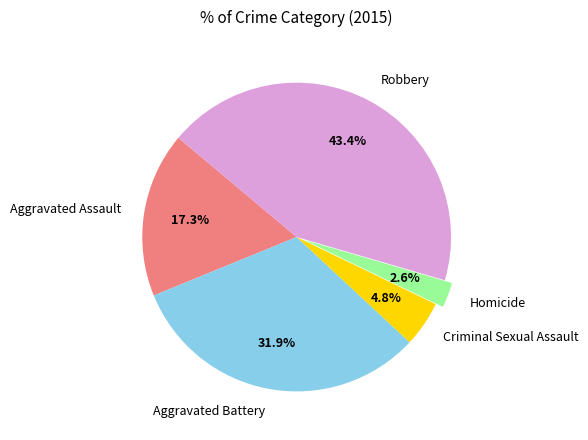

Rank the categories by value from lowest to highest.

Homicide, Criminal Sexual Assault, Aggravated Assault, Aggravated Battery, Robbery